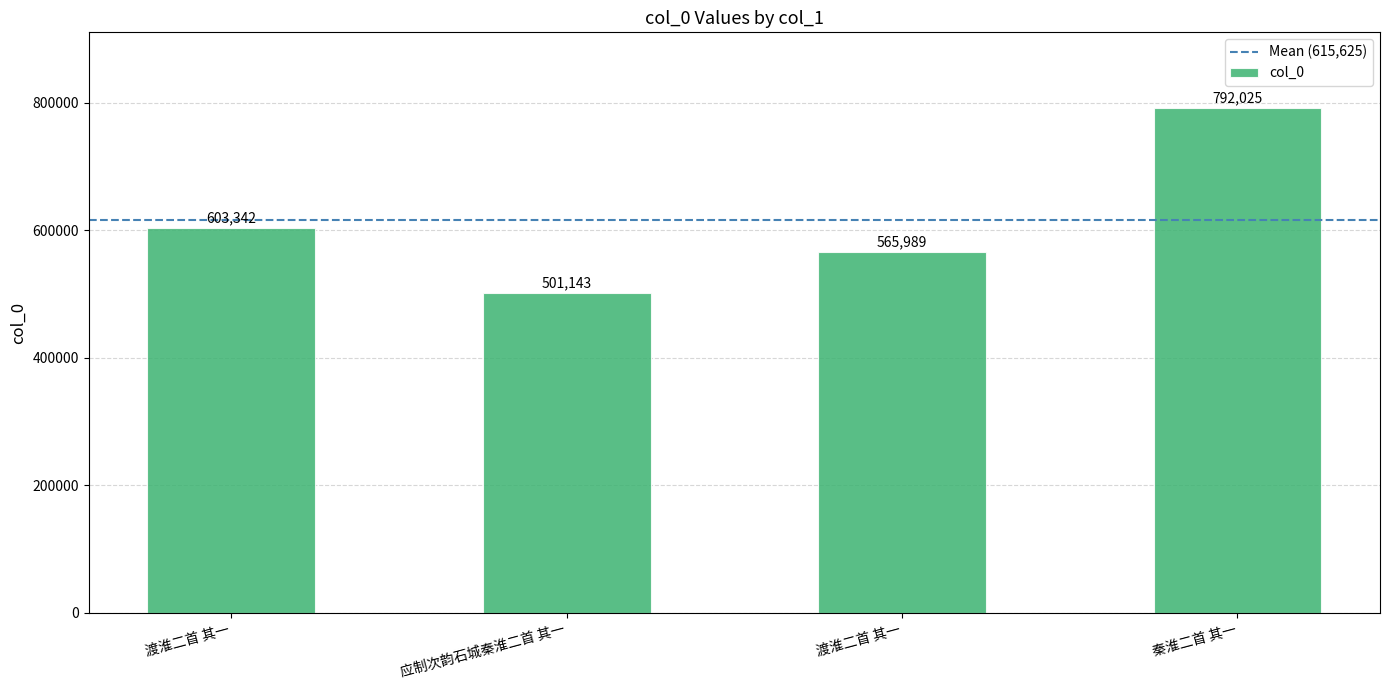

How many series are shown in this chart?

1